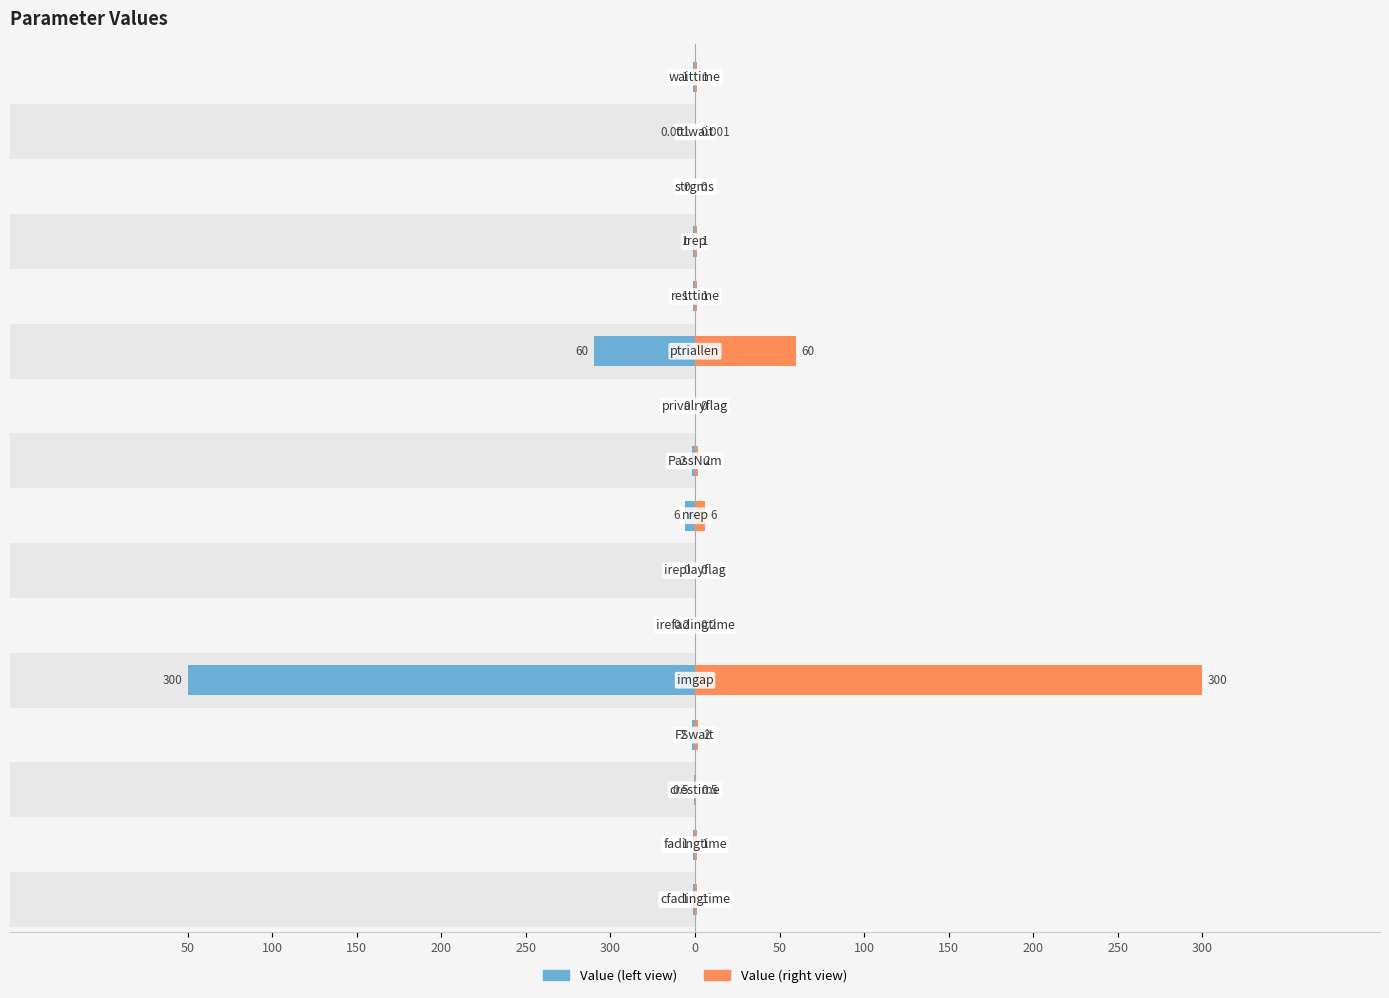

Reading left to right, list all the values displayed in this chart.

Value (left): -1.0	-1.0	-0.5	-2.0	-300.0	-0.2	0.0	-6.0	-2.0	0.0	-60.0	-1.0	-1.0	0.0	-0.0	-1.0
Value (right): 1.0	1.0	0.5	2.0	300.0	0.2	0.0	6.0	2.0	0.0	60.0	1.0	1.0	0.0	0.0	1.0